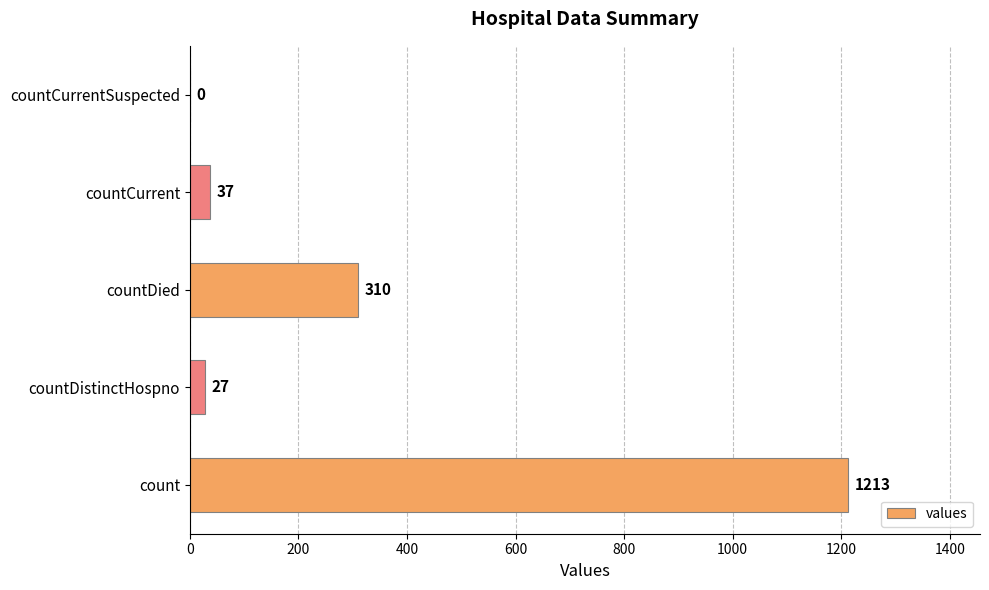

The chart shows a value of 1895 at count. True or false?

False